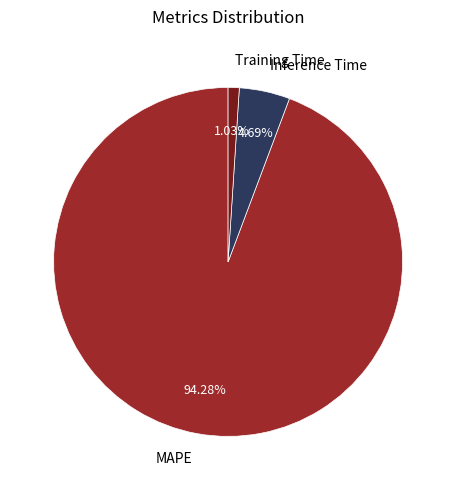

To the nearest percent, what portion does MAPE represent?

94%